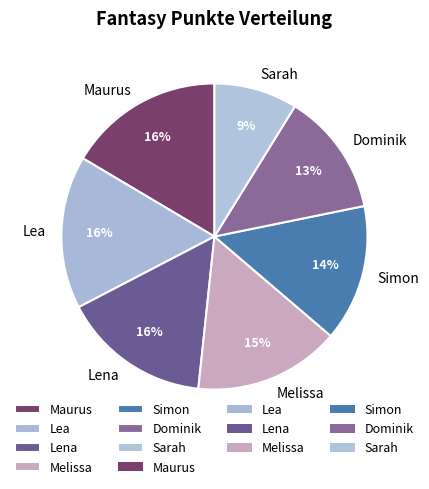

Combined, do Dominik and Sarah account for over 50%?

No